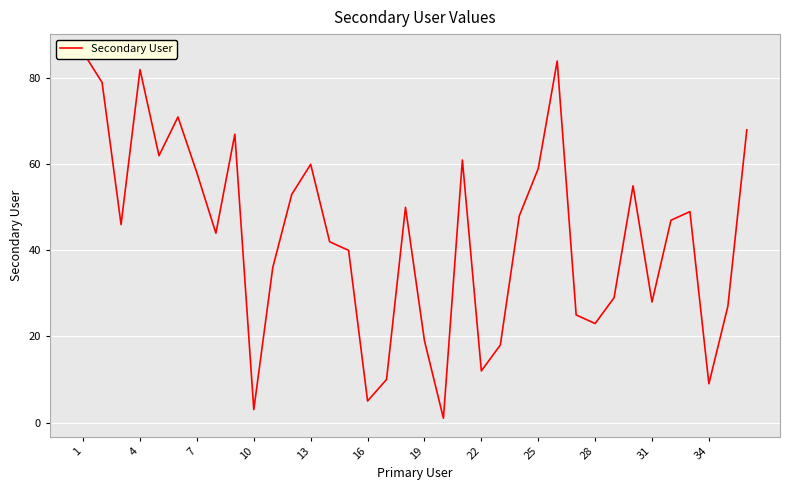

What is the greatest value displayed?

86